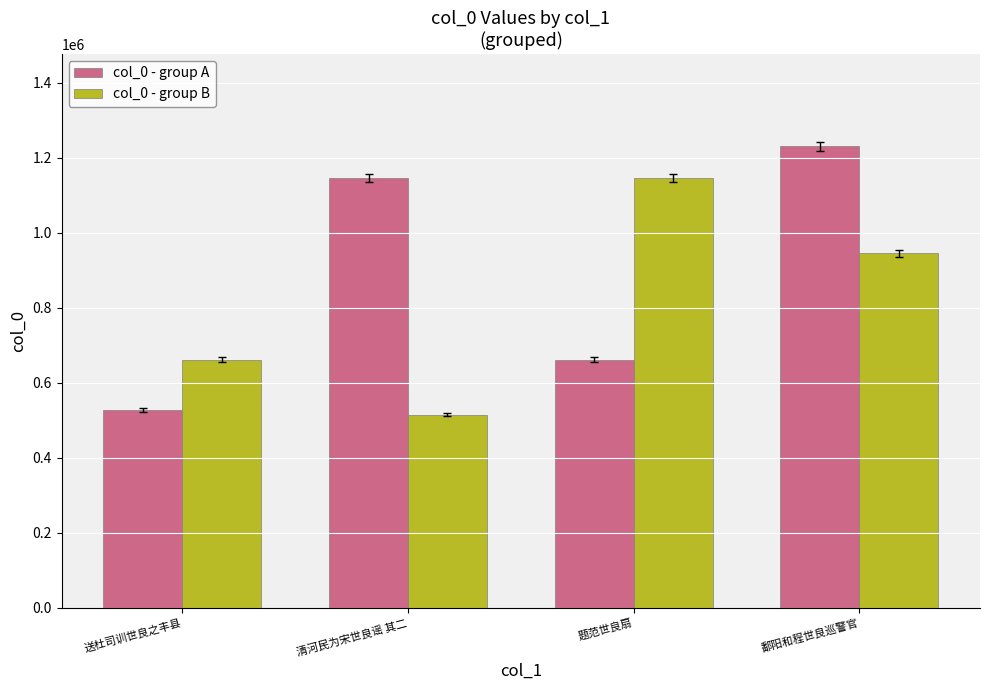

Which series changed the most between 送杜司训世良之丰县 and 清河民为宋世良谣 其二?

col_0 - group A